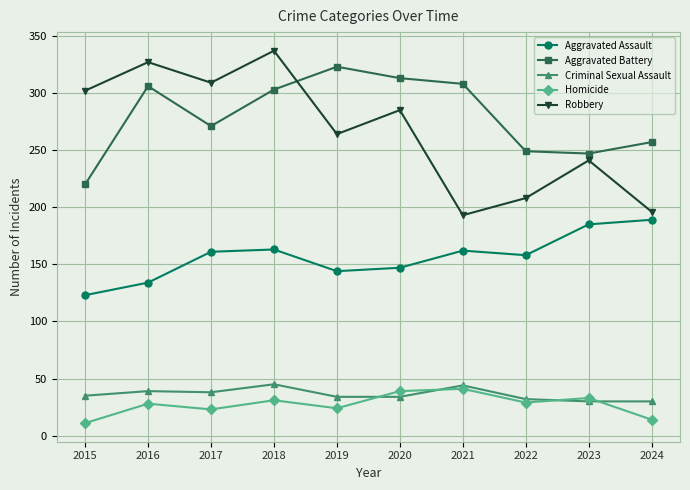

What is the value of the Aggravated Assault point at the 4th from the left?

163